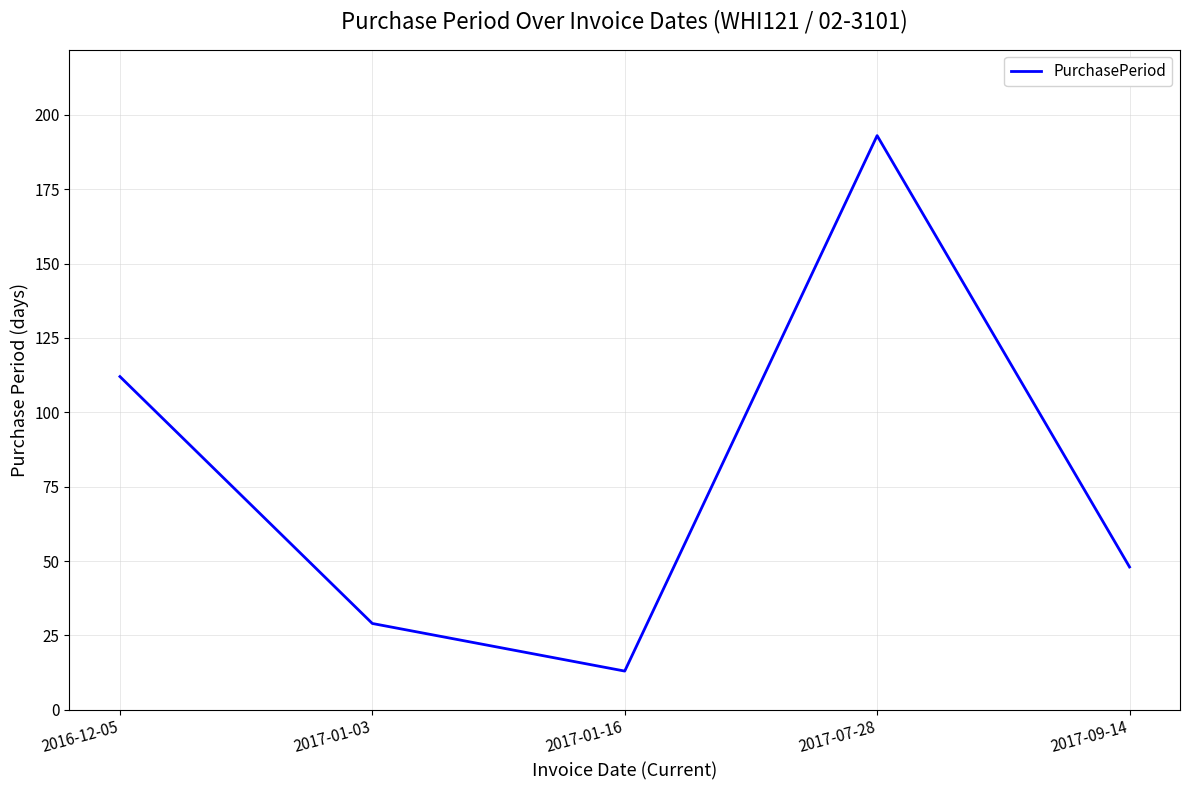

How many interior local peaks (higher than both neighbors) does the data have?

1